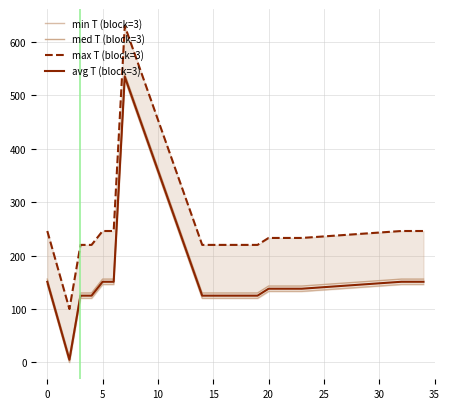

Which series has the largest total across all categories?

max T (block=3)